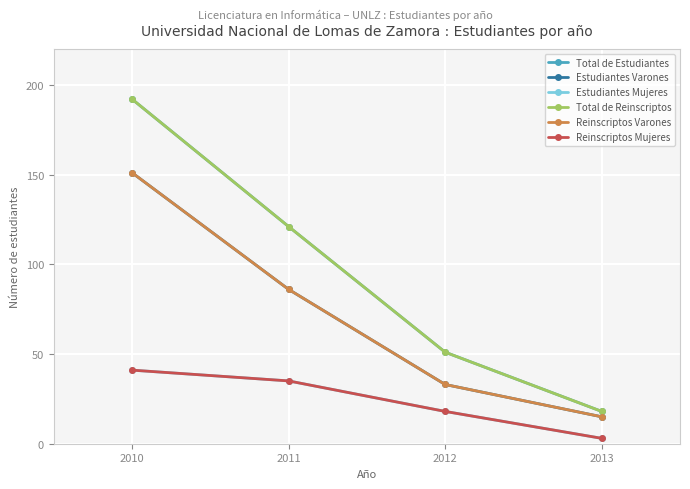

What is the spread (max minus min) of values at 2010?

151